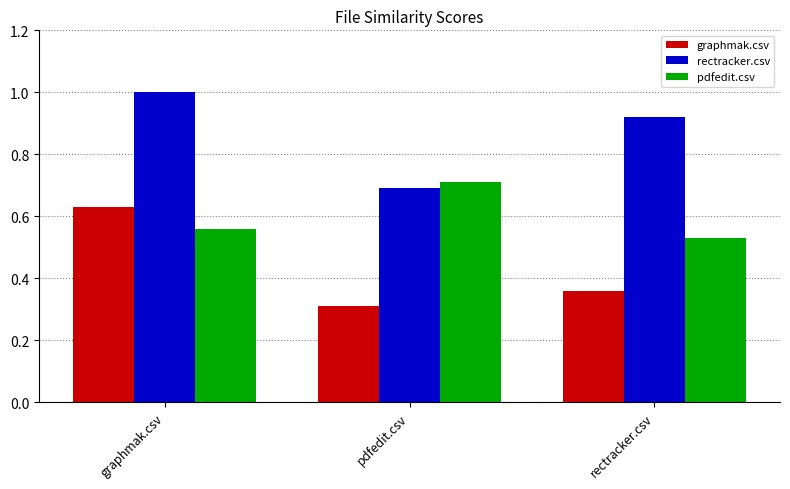

Between graphmak.csv and pdfedit.csv, which series saw the biggest shift?

graphmak.csv